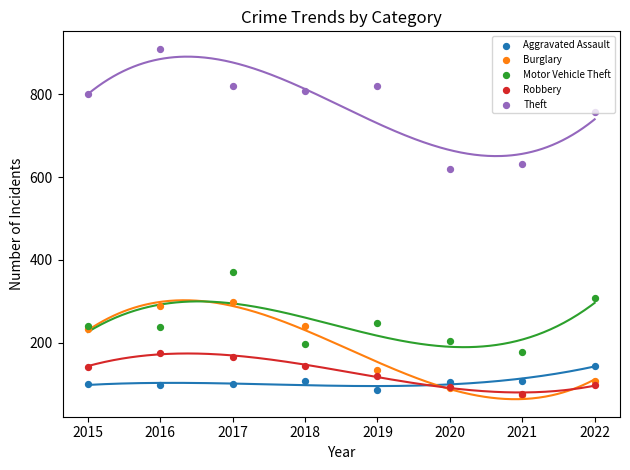

What are all the series names shown in the legend?

Aggravated Assault, Burglary, Motor Vehicle Theft, Robbery, Theft